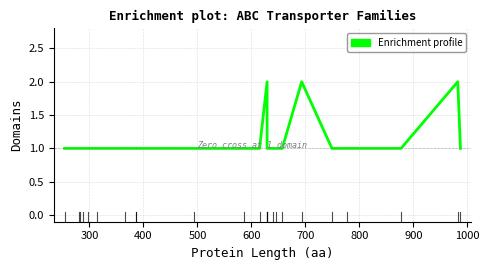

What is the approximate value at 600?

1